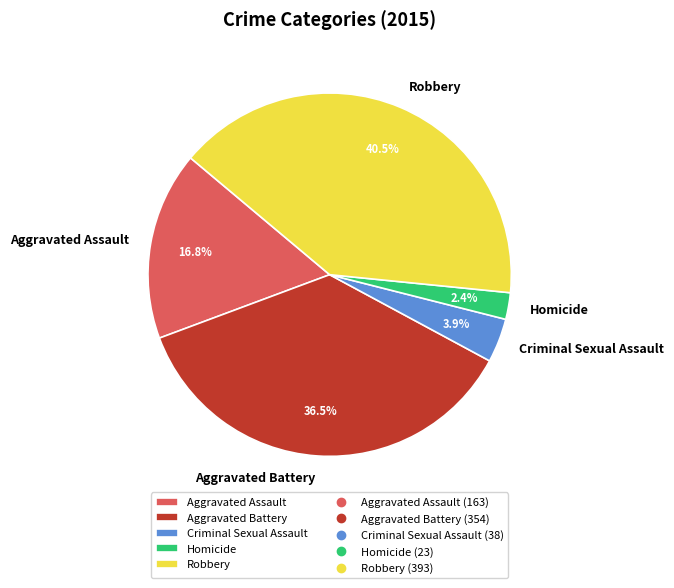

To the nearest percent, what percentage of the pie is Aggravated Assault?

17%